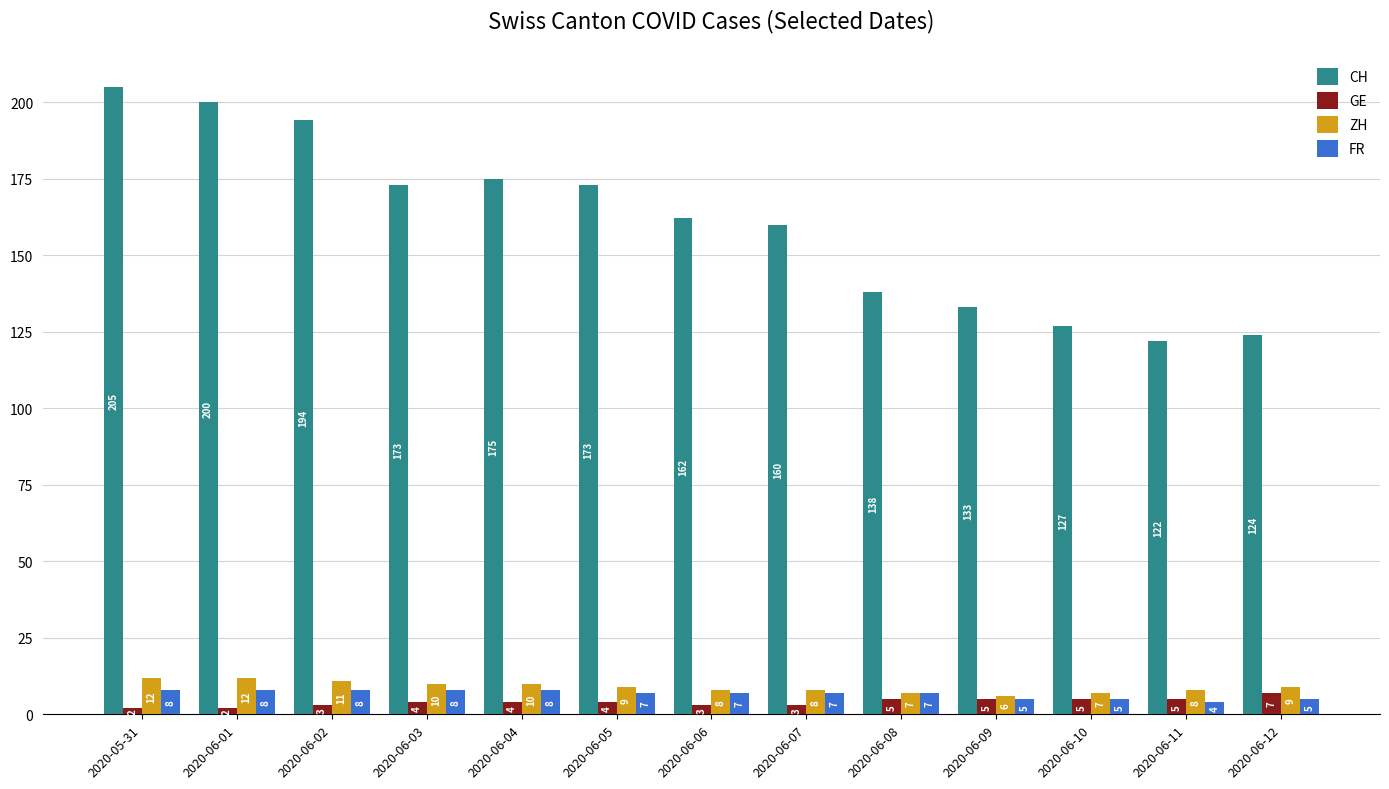

How many values in the FR series are below 7?

4